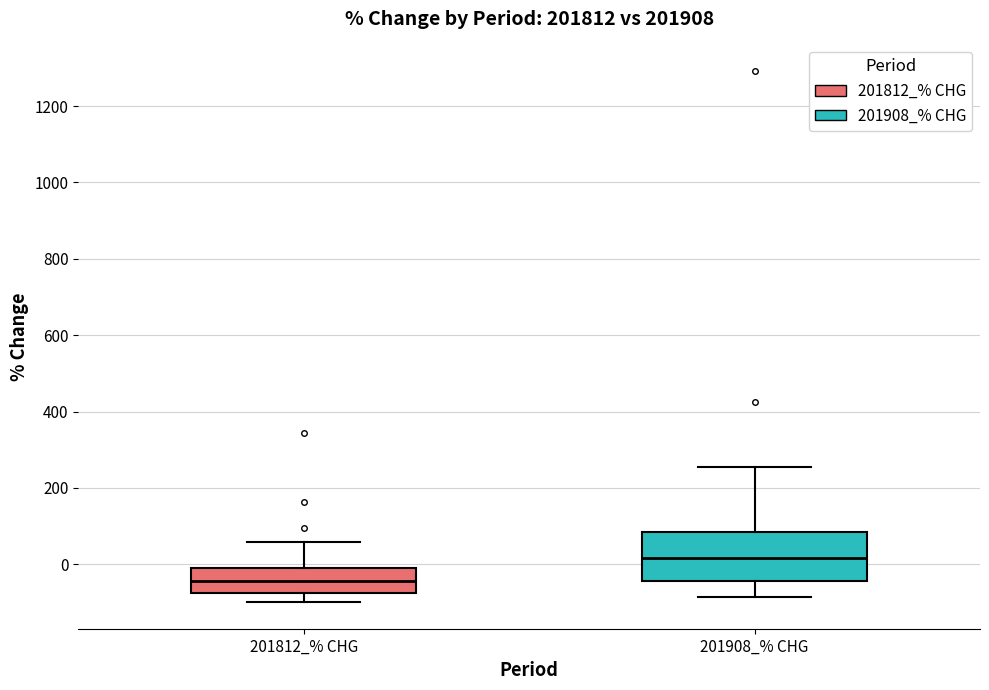

Which box is the tallest, from its lower edge to its upper edge?

201908_% CHG